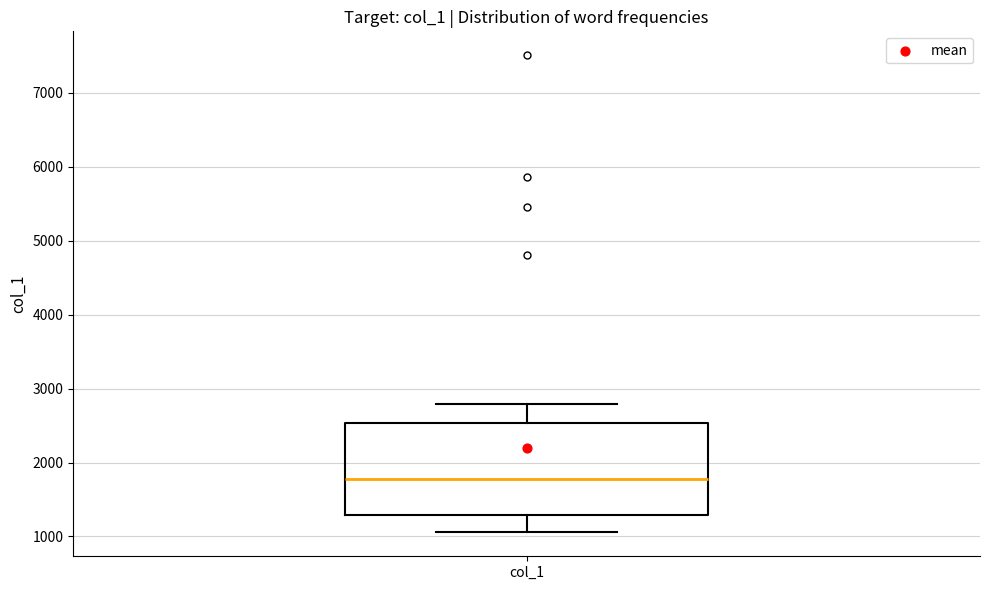

Read this box plot against the y-axis: the position of the median line, the range covered by the box, and the ends of both whiskers. The values are not printed on the chart, so give them approximately, as read against the axis.

median 1800, box 1300 to 2500, whiskers 1100 to 2800